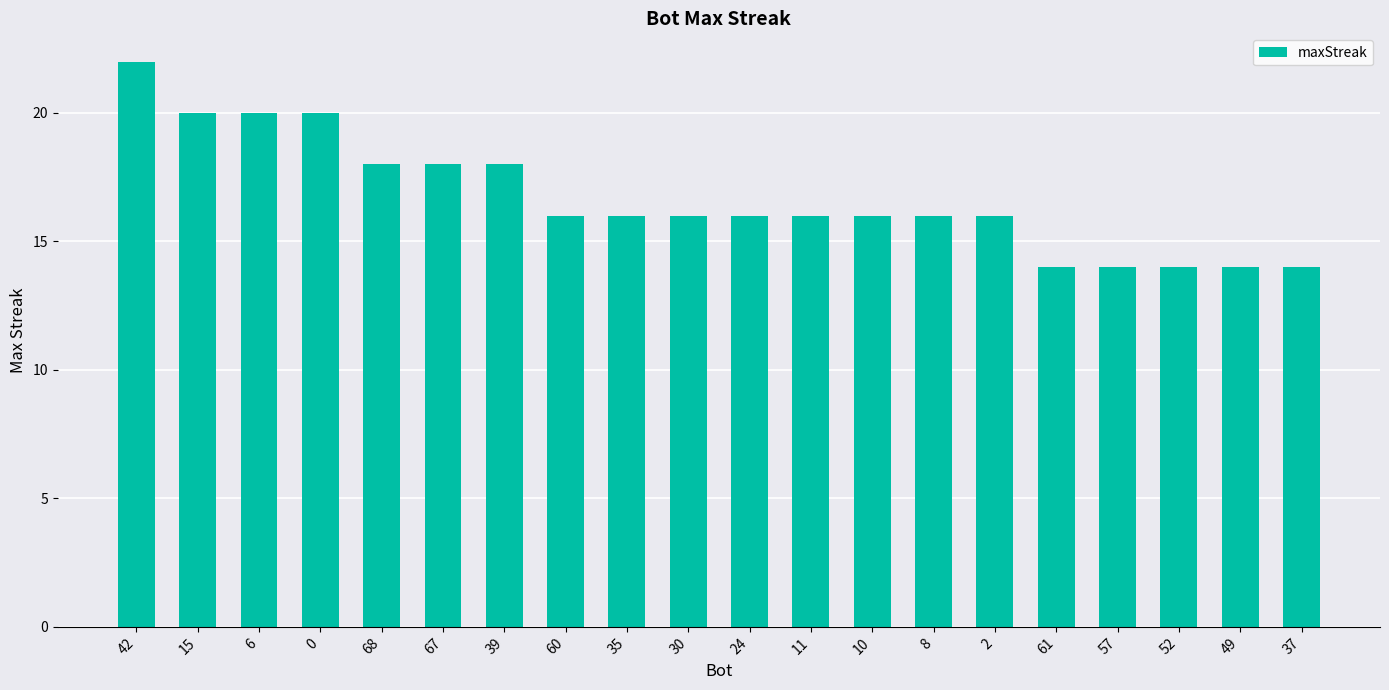

Approximately how many times larger is the value at 6 compared to 60?

1.2